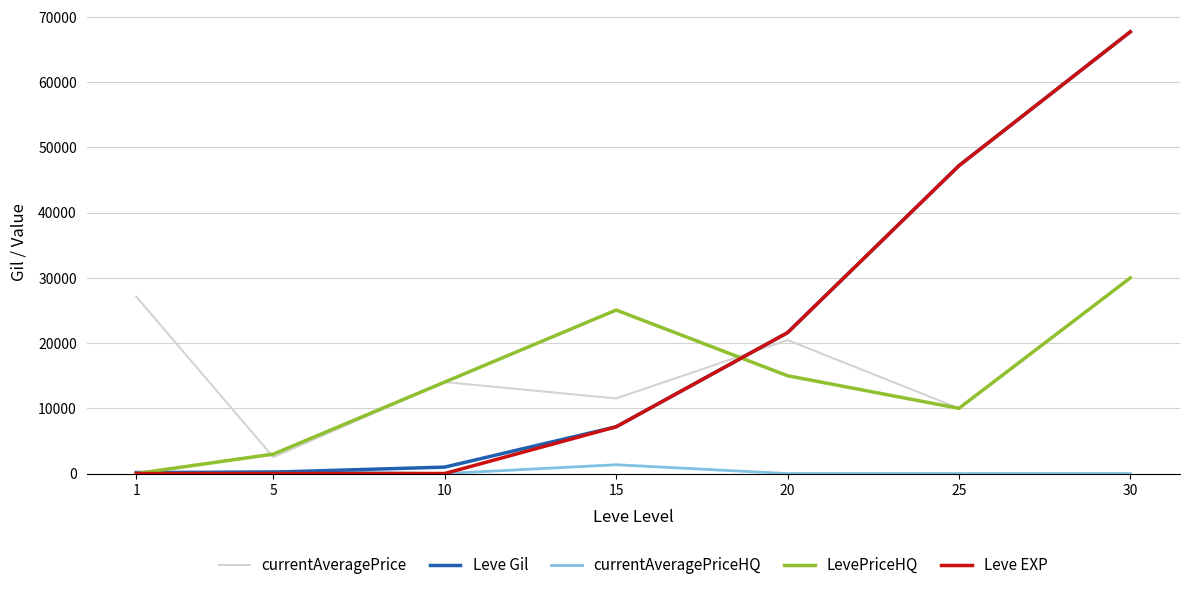

Between 1 and 15, which series saw the biggest shift?

LevePriceHQ